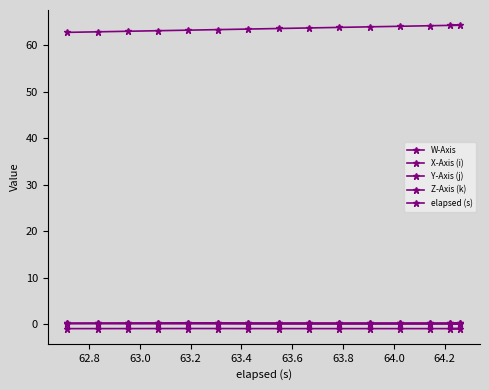

Where is Z-Axis (k) nearest to the value 0?

63.4